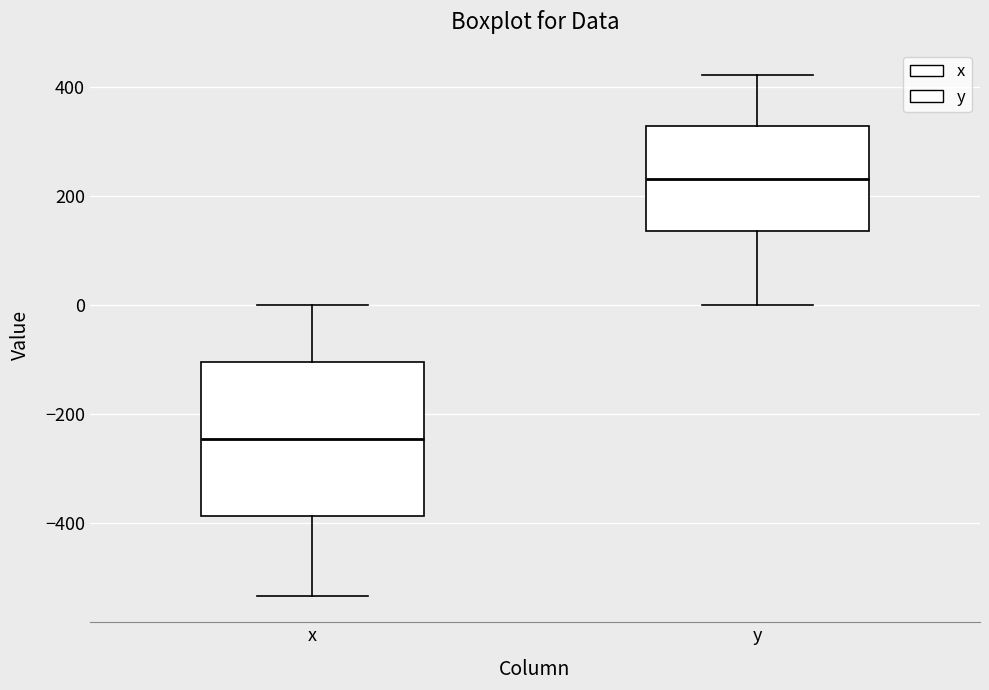

Where is the lower edge of the box for y on the y-axis? The values are not printed on the chart, so give them approximately, as read against the axis.

140